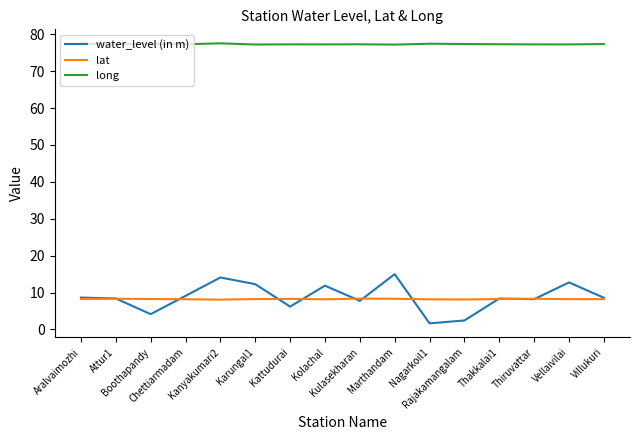

Which series has the largest total across all categories?

long